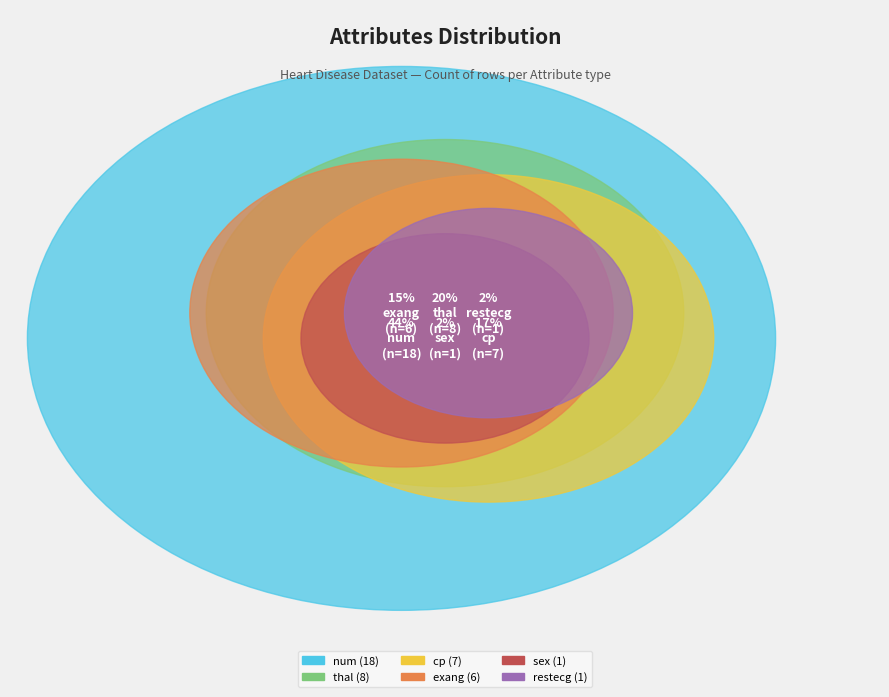

Rank the categories by value from highest to lowest.

num, thal, cp, exang, sex, restecg